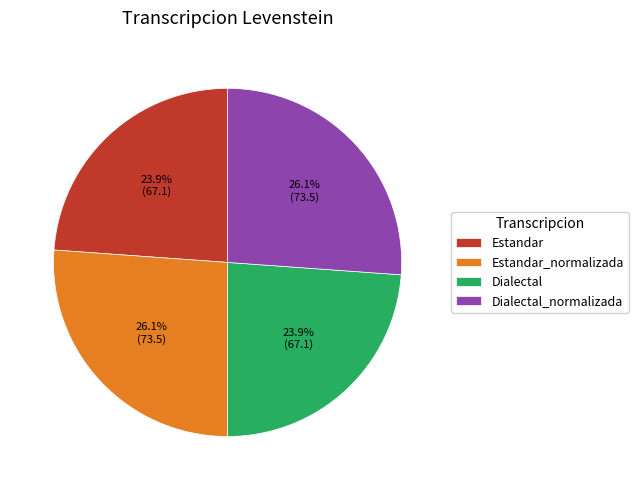

To the nearest percent, what percentage of the pie is Dialectal?

24%